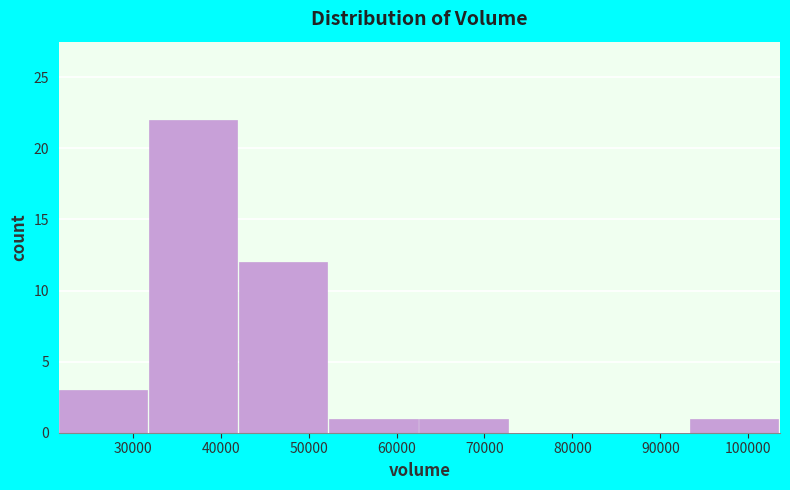

Reading left to right, transcribe this chart: for each bar, give the range it covers on the x-axis and its height. Neither the bar edges nor the heights are printed on the chart, so give them approximately, as read against the axes.

22000 to 32000: 3
32000 to 42000: 22
42000 to 52000: 12
52000 to 63000: 1
63000 to 73000: 1
73000 to 83000: 0
83000 to 93000: 0
93000 to 104000: 1